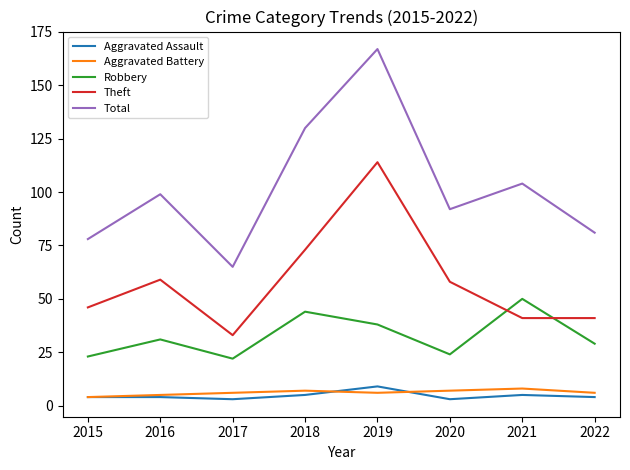

What is the maximum value for Aggravated Assault?

9